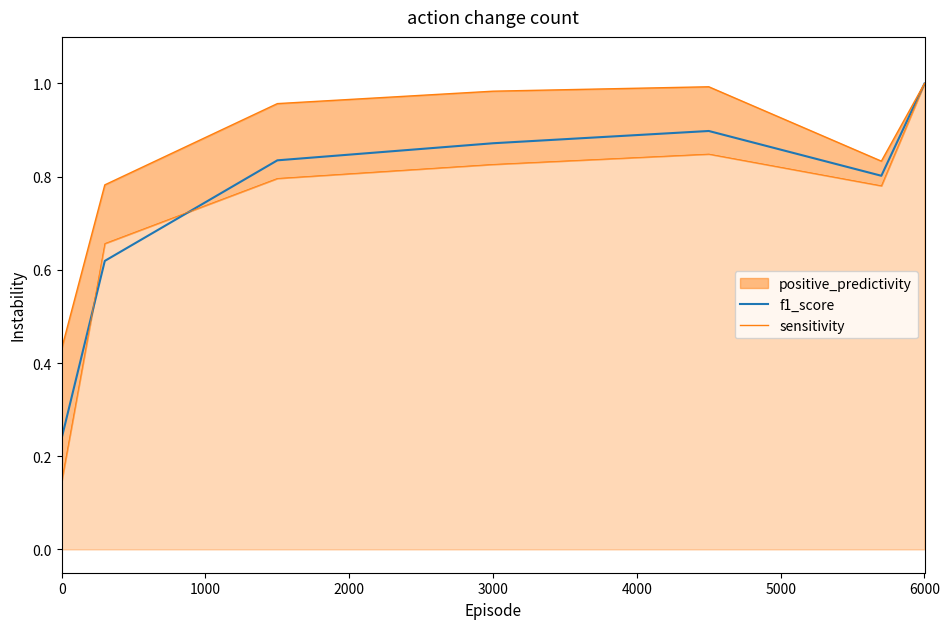

What is the difference between the sensitivity values at 0 and 3000?

0.6